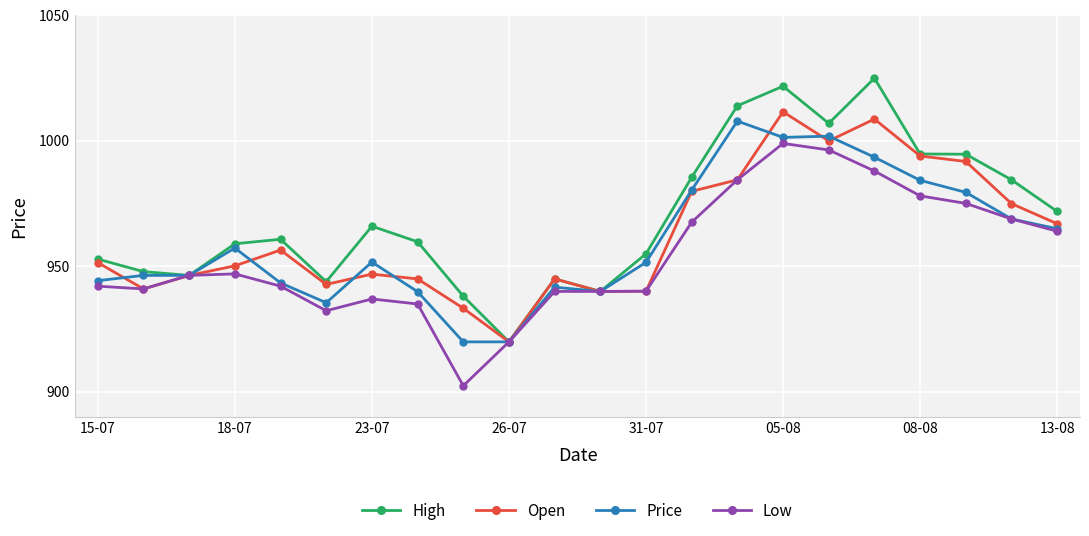

What is the difference between the maximum and minimum values in the Price series?

88.0